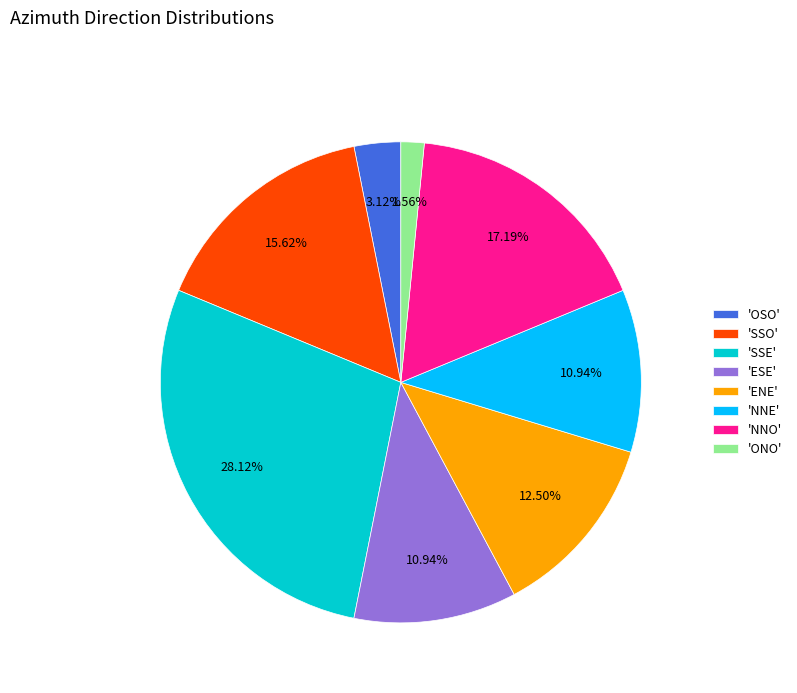

Between 'SSE' and 'ESE', which is larger?

'SSE'